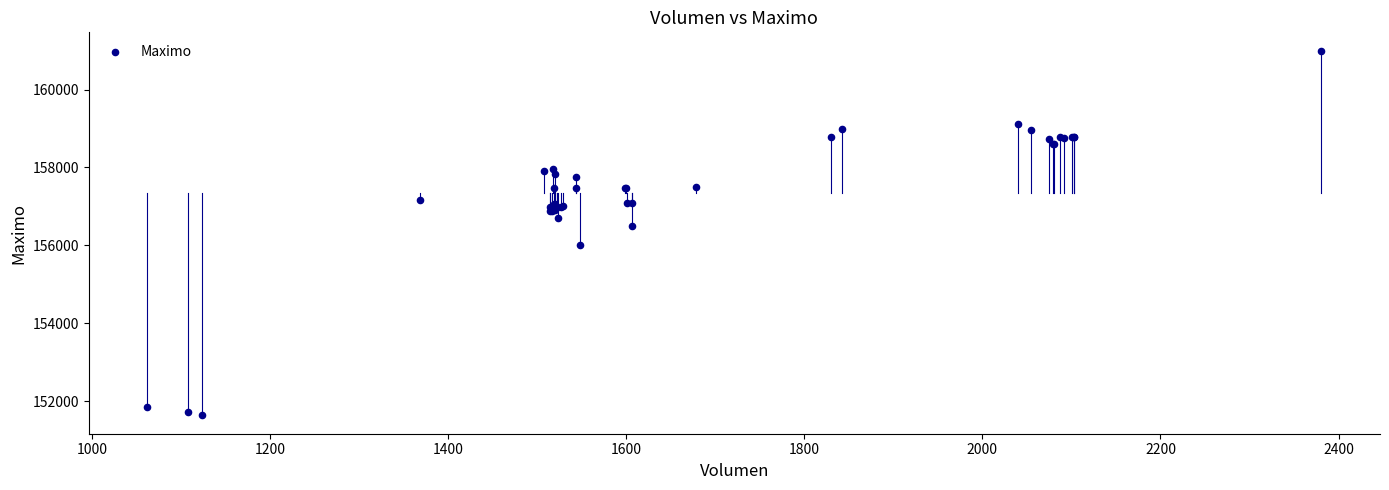

What Y value in the scatter plot is closest to 156316?

156500